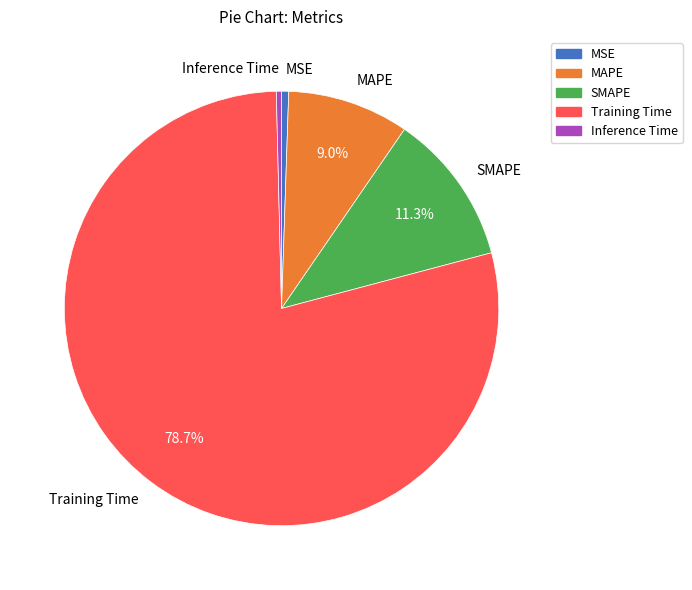

How many slices are in this pie chart?

5